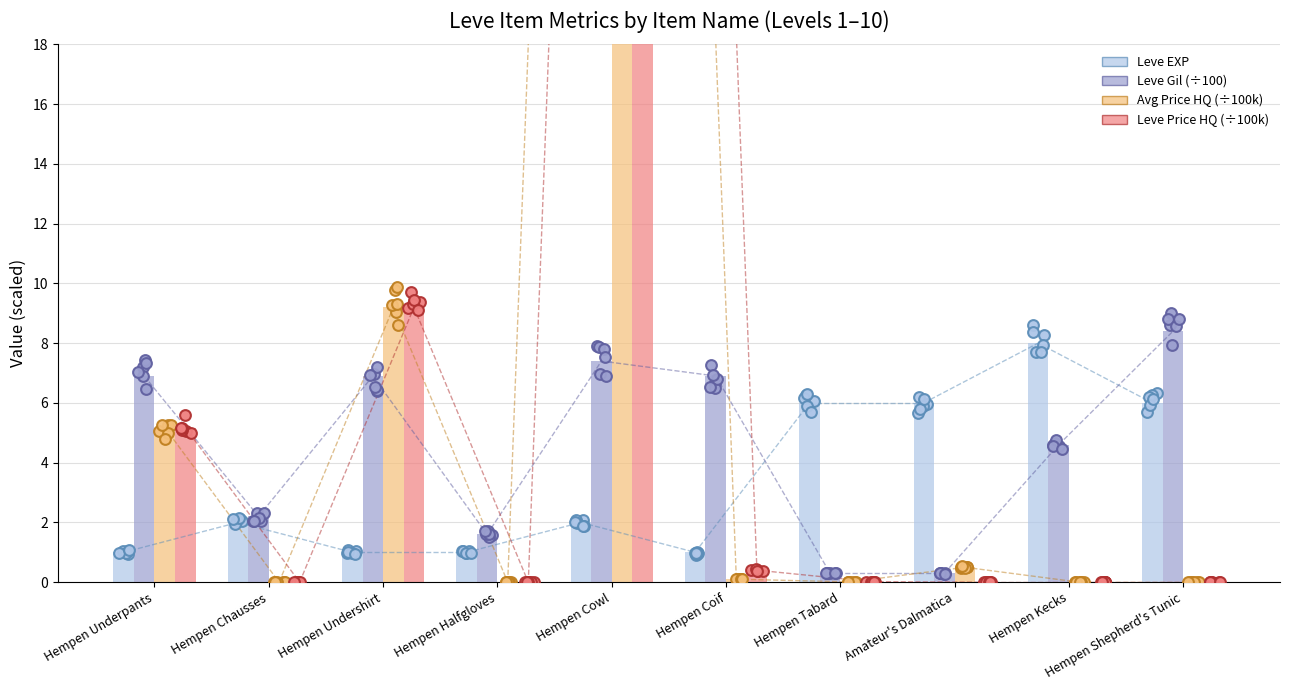

What is the total value across all series at Amateur's Dalmatica?

6.8